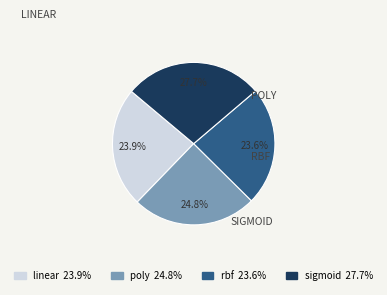

Is it true that linear is 14% of the pie?

False